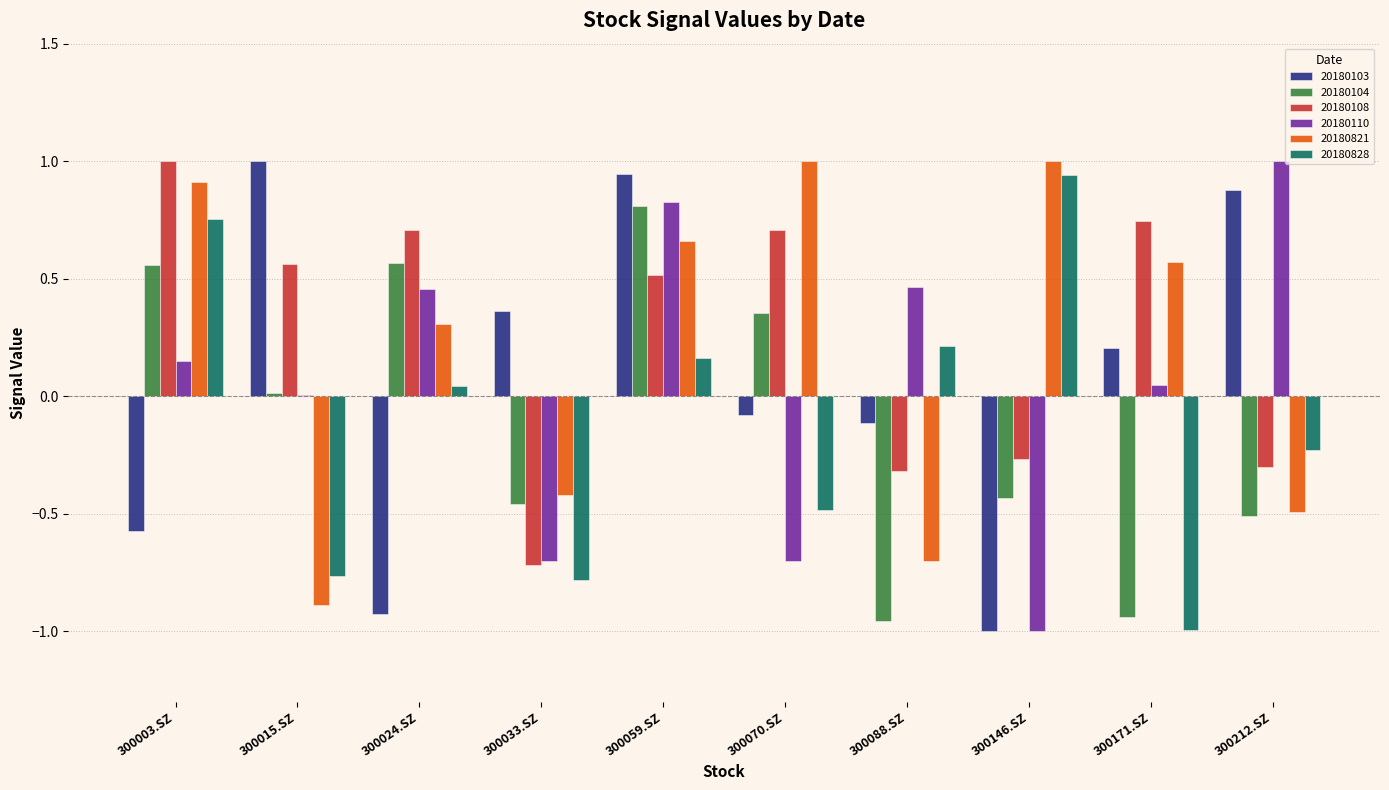

What is the maximum value for 20180103?

1.0